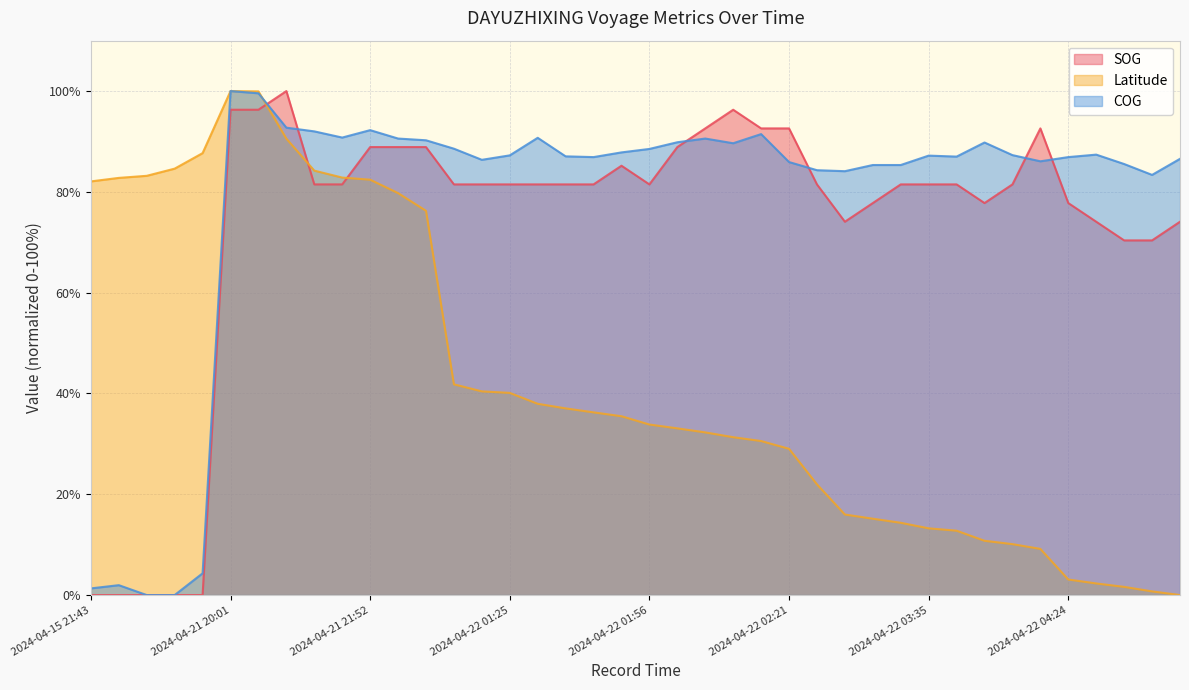

At which label does SOG reach its peak?

2024-04-21 21:05